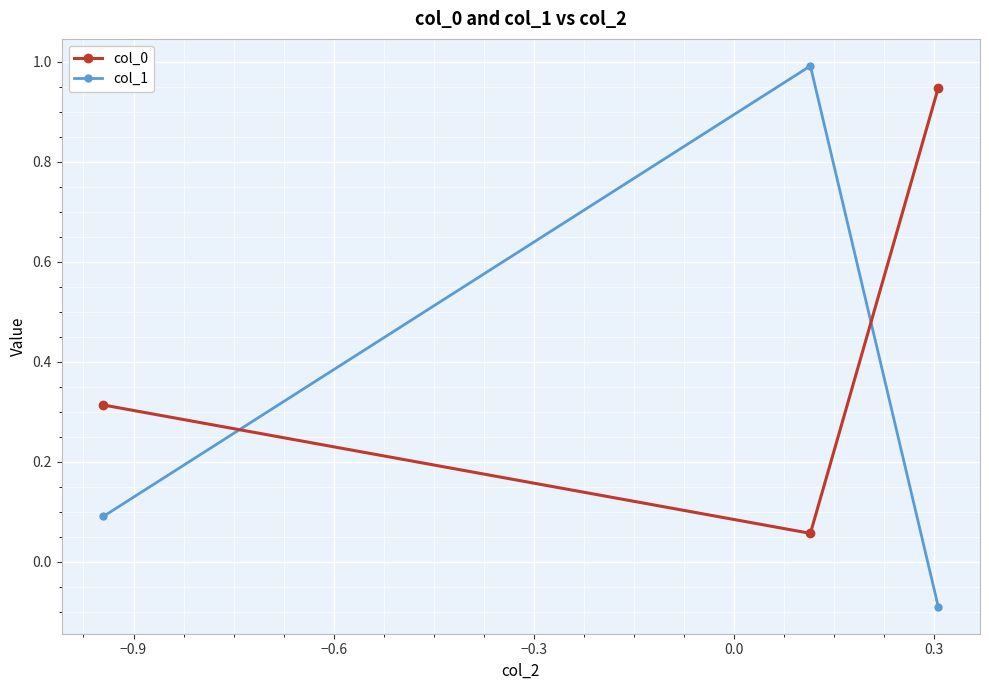

Which series has the widest spread of values?

col_1